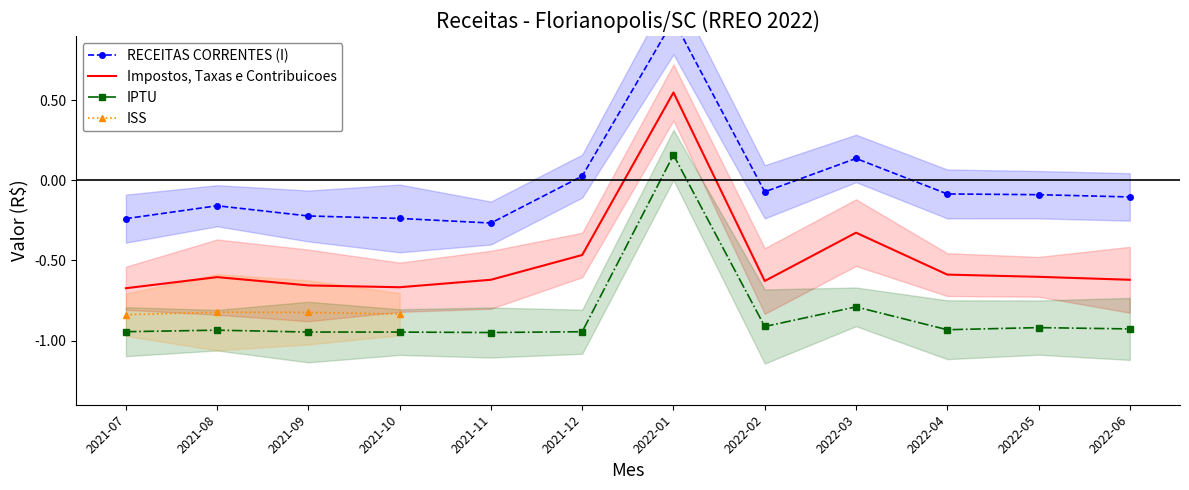

What is the label of the 5th point from the right?

2022-02